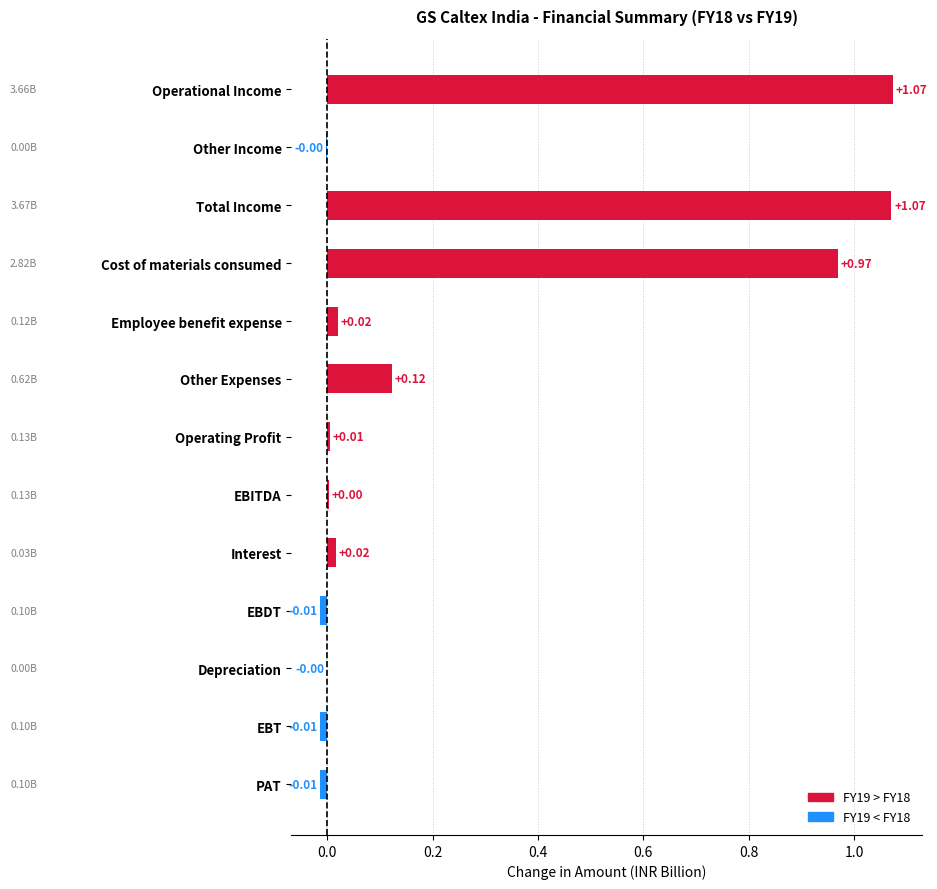

What is the change in value from Operational Income to Other Expenses?

-1.0